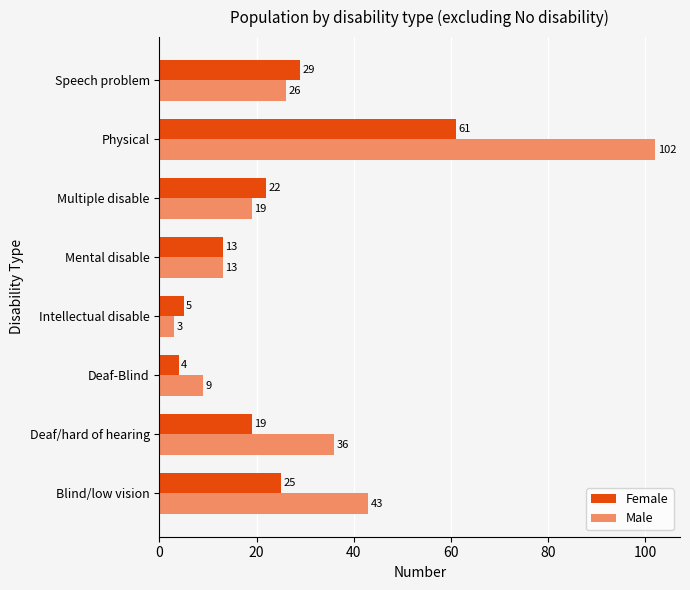

Which series has the largest range (max minus min)?

Male